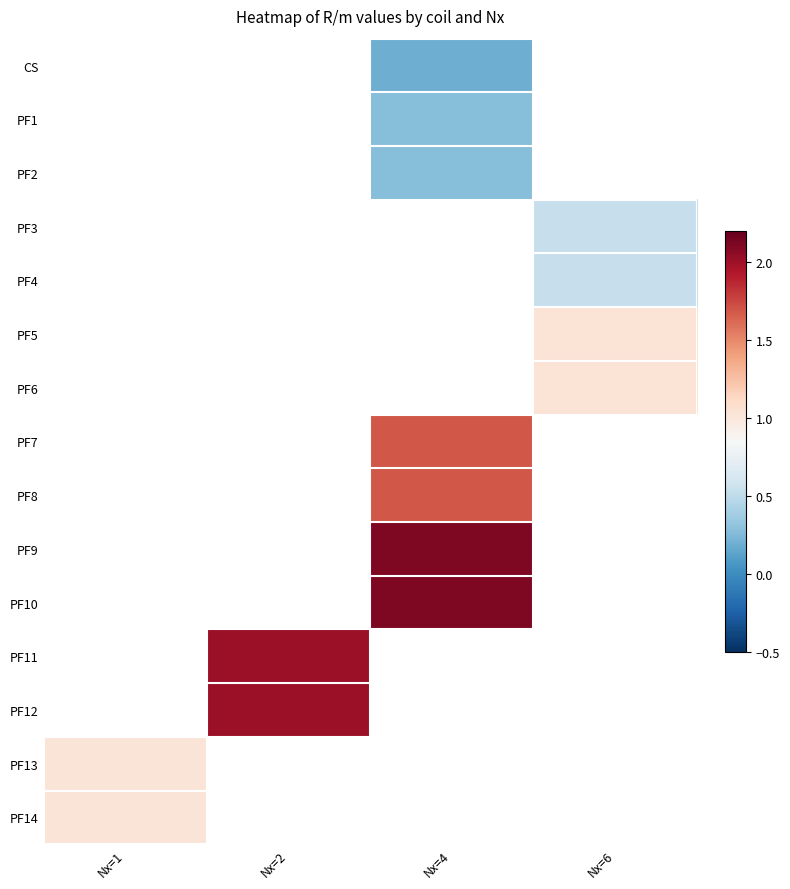

How many positive values does the PF4 series have?

1